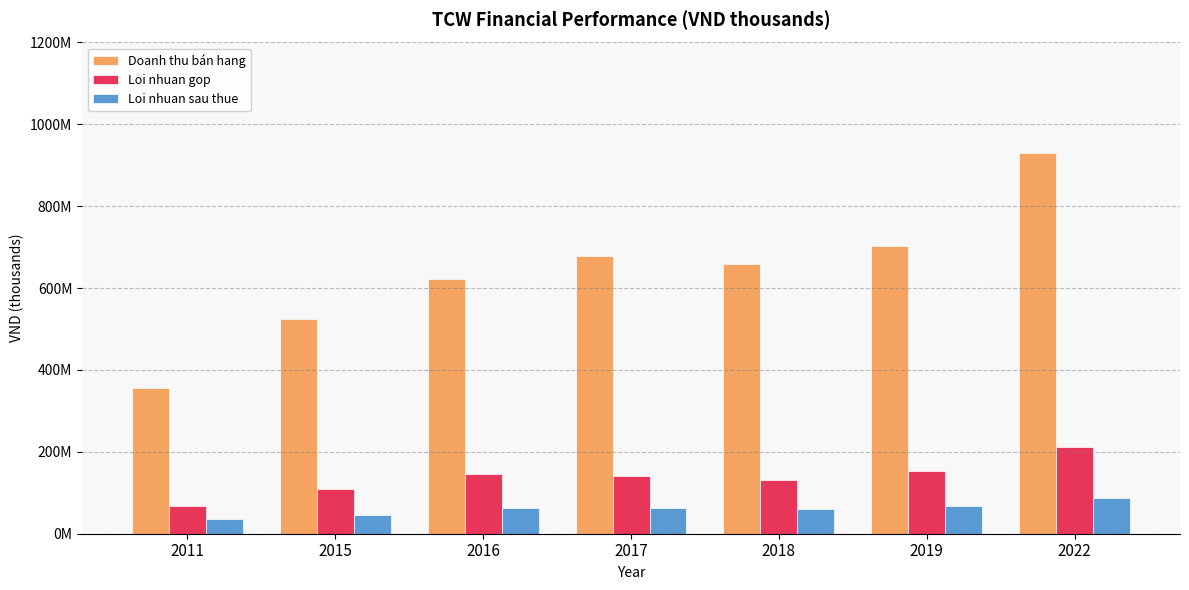

What is the difference between the maximum and second lowest values in the Doanh thu bán hang series?

405847172